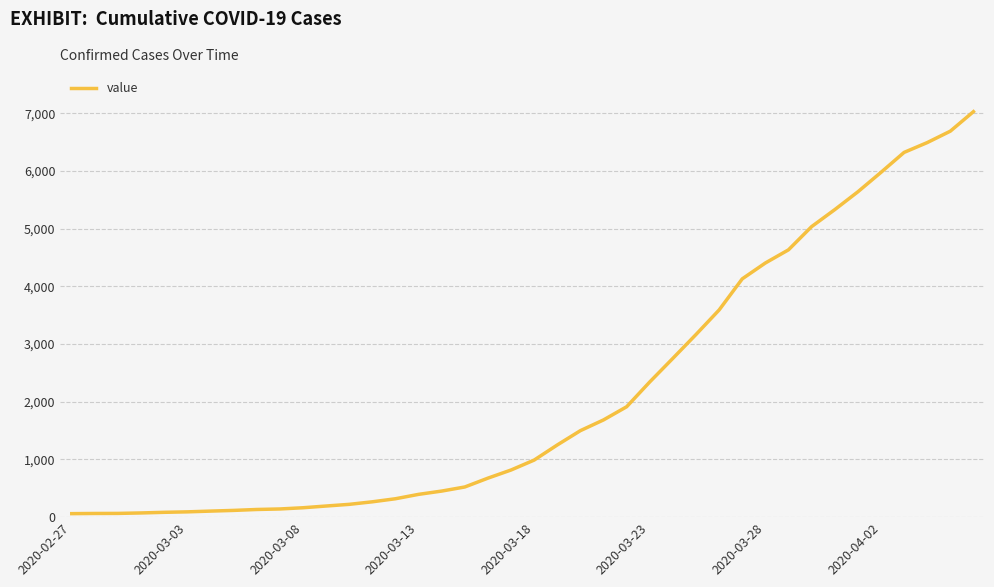

What is the difference between the maximum and minimum values?

6965